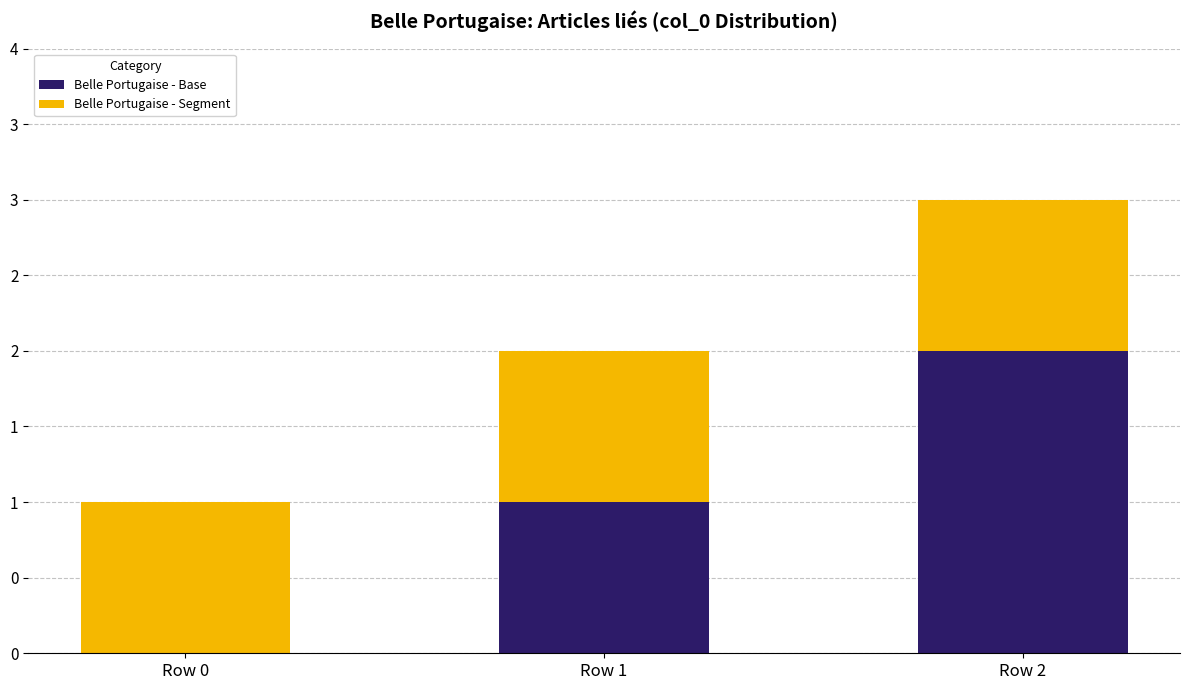

What is the sum of all Belle Portugaise - Base values?

3